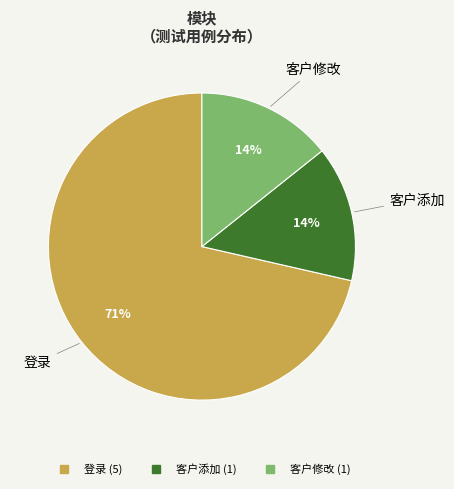

The 登录 slice represents 71% of the pie. True or false?

True